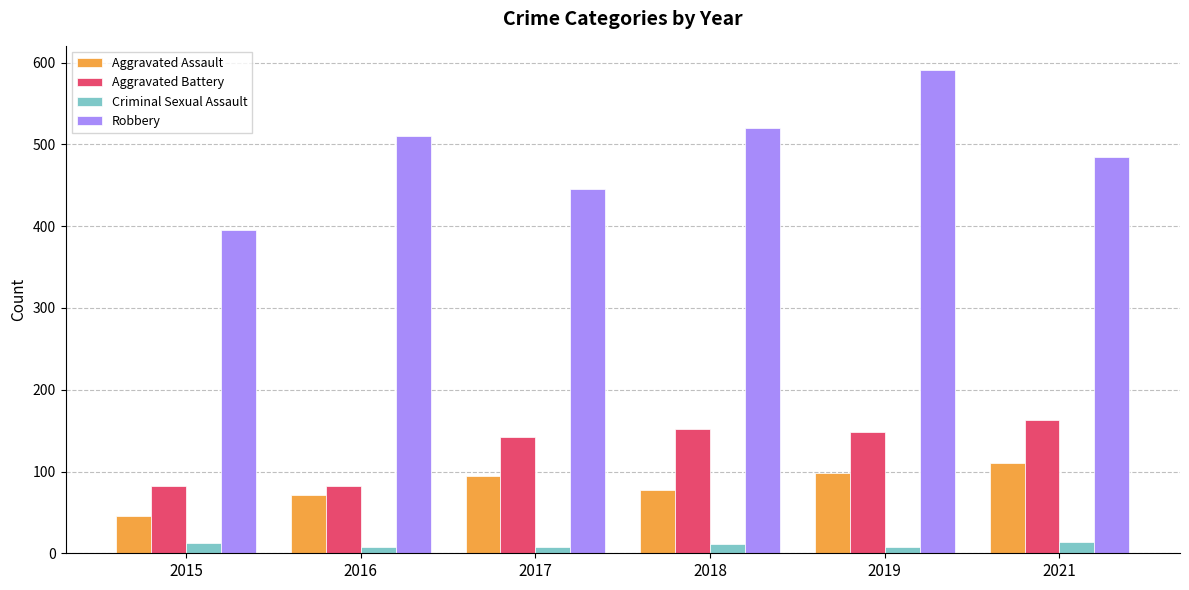

Is it true that Criminal Sexual Assault equals 11 at 2018?

True